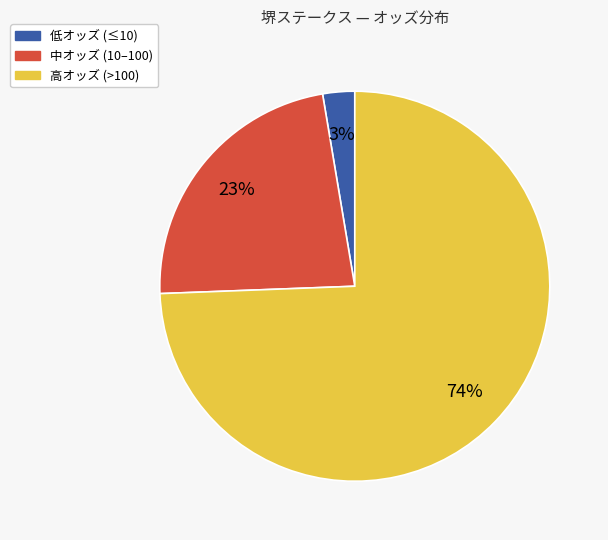

Which slice is the smallest?

低オッズ (≤10)